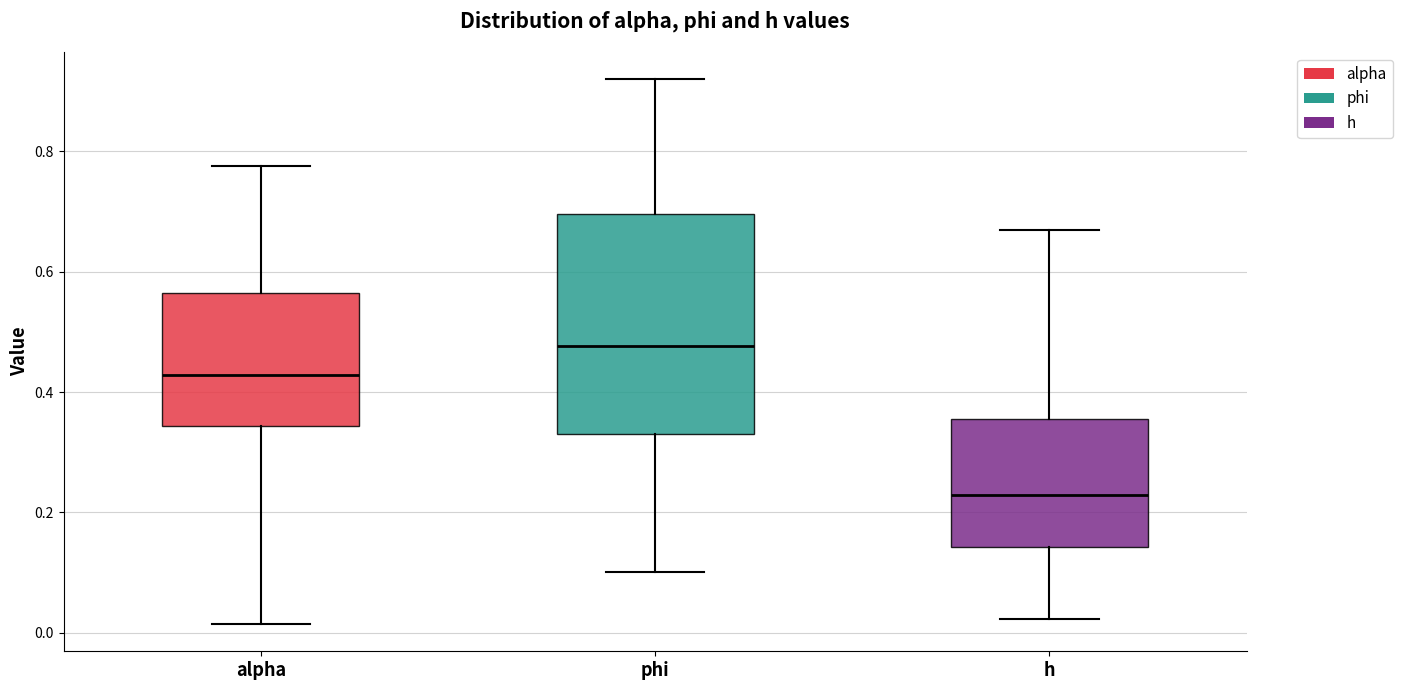

Which box has the highest median line?

phi